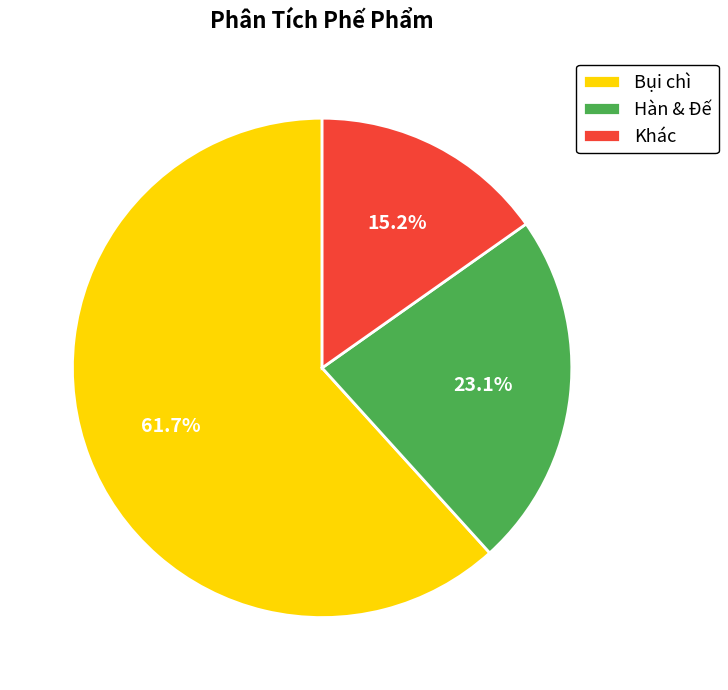

Which slice represents more than half of the pie?

Bụi chì